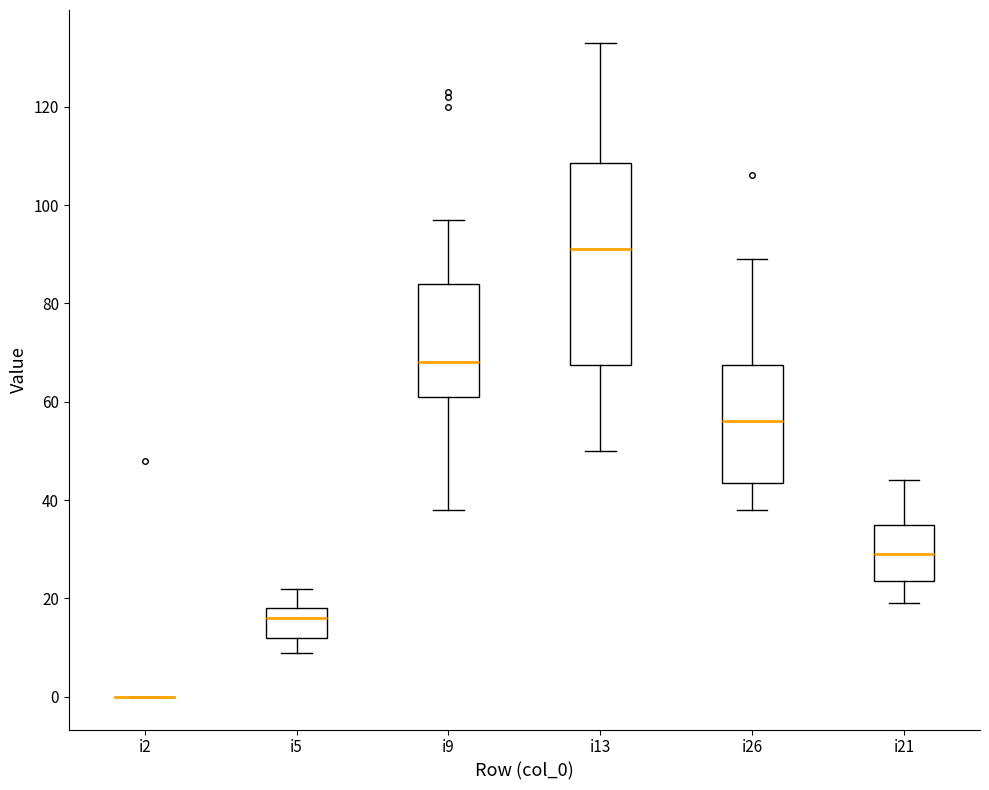

Reading left to right, read every box against the y-axis: the position of its median line, the range the box covers, and the ends of its whiskers. The values are not printed on the chart, so give them approximately, as read against the axis.

i2: box collapsed to a line at 0, whiskers 0 to 0
i5: median 16, box 12 to 18, whiskers 10 to 22
i9: median 68, box 62 to 84, whiskers 38 to 98
i13: median 92, box 68 to 108, whiskers 50 to 134
i26: median 56, box 44 to 68, whiskers 38 to 90
i21: median 30, box 24 to 36, whiskers 20 to 44